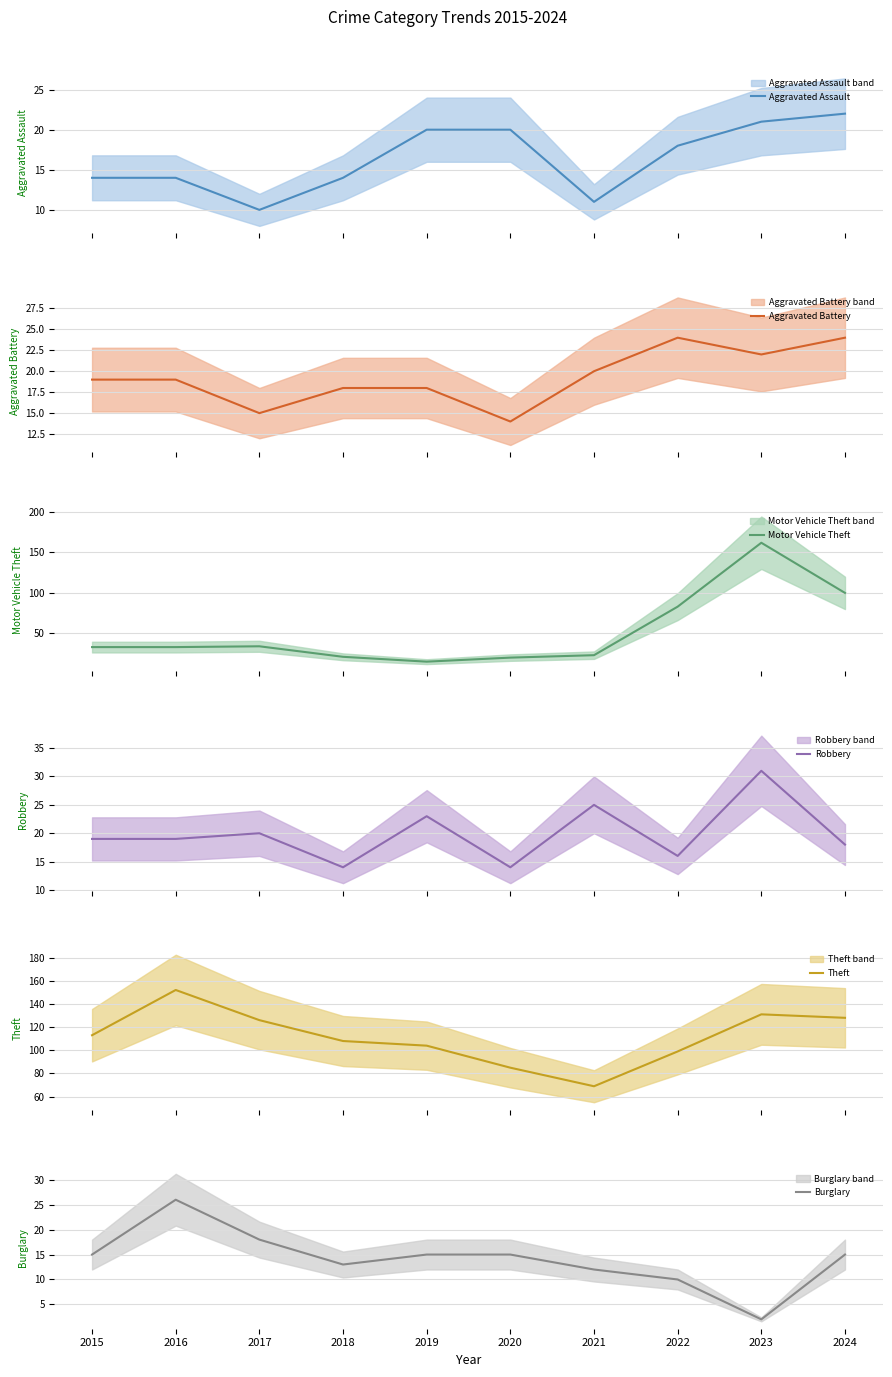

How many series are shown in this chart?

6